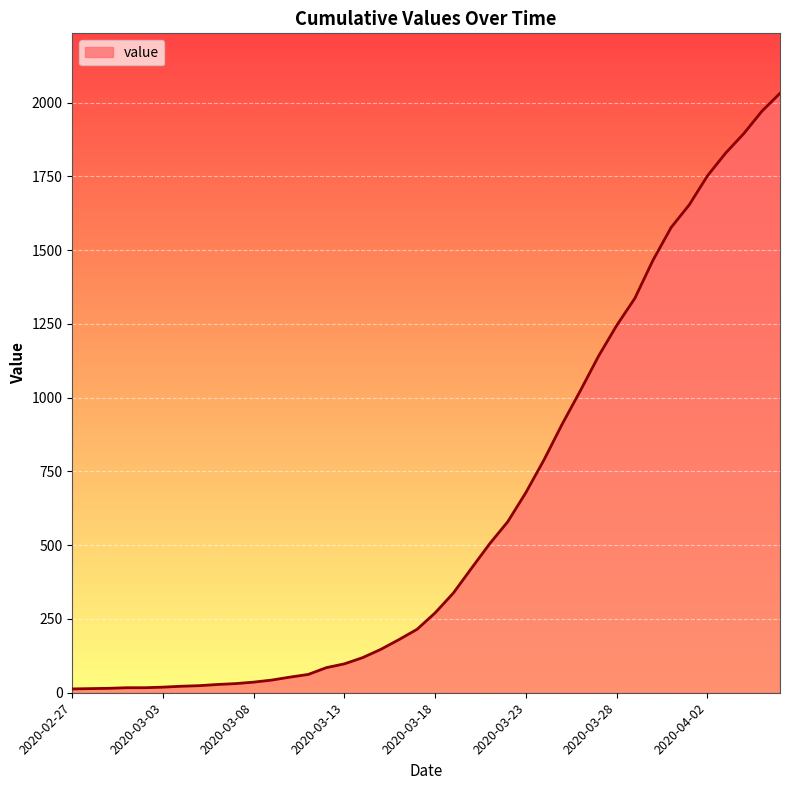

What is the difference between the maximum and minimum values?

2019